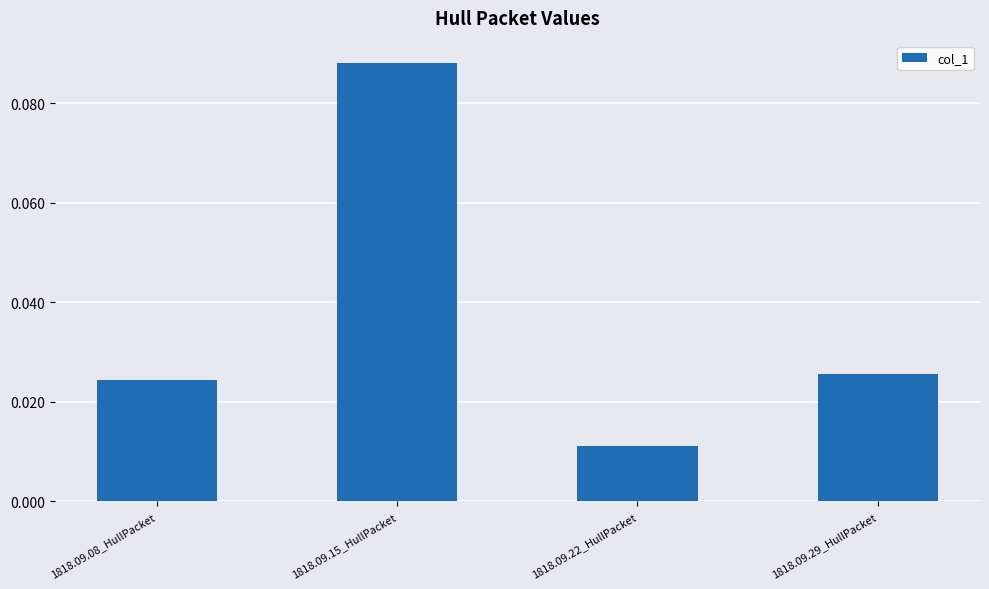

What position from the left is 1818.09.08_HullPacket?

1